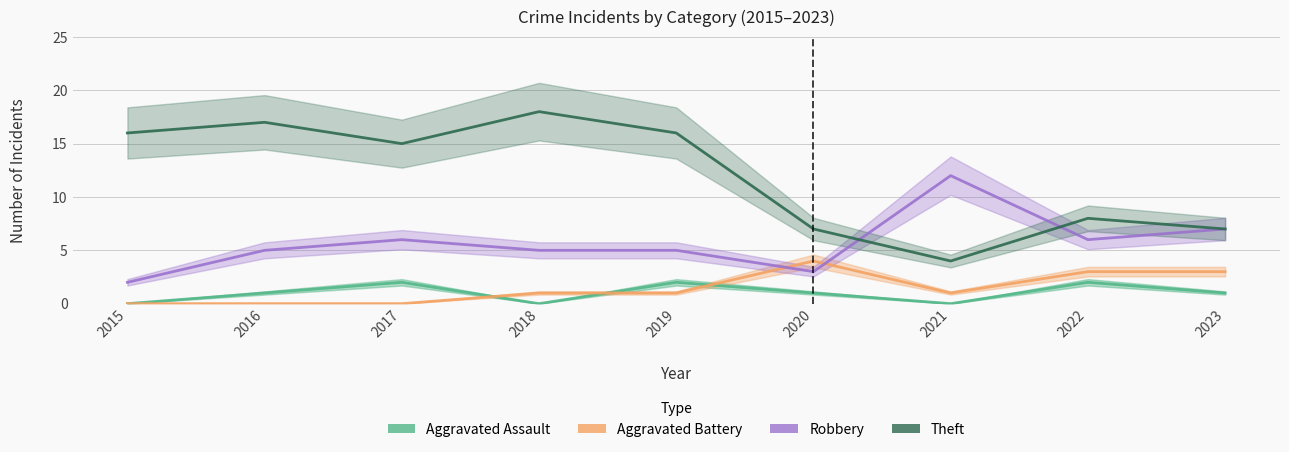

What is the difference between the Theft values at 2018 and 2022?

10